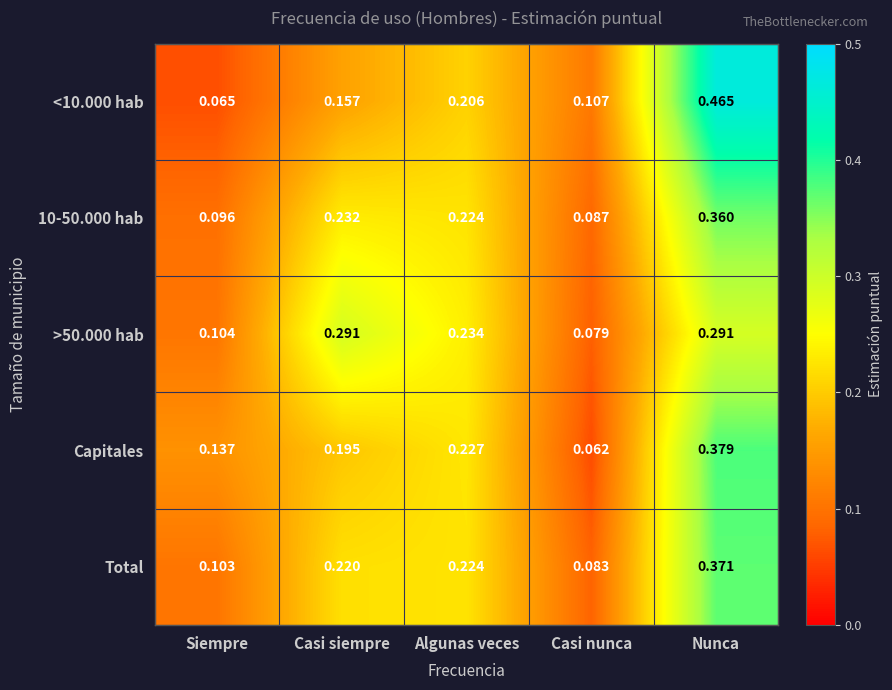

Which series has the largest total across all categories?

Total